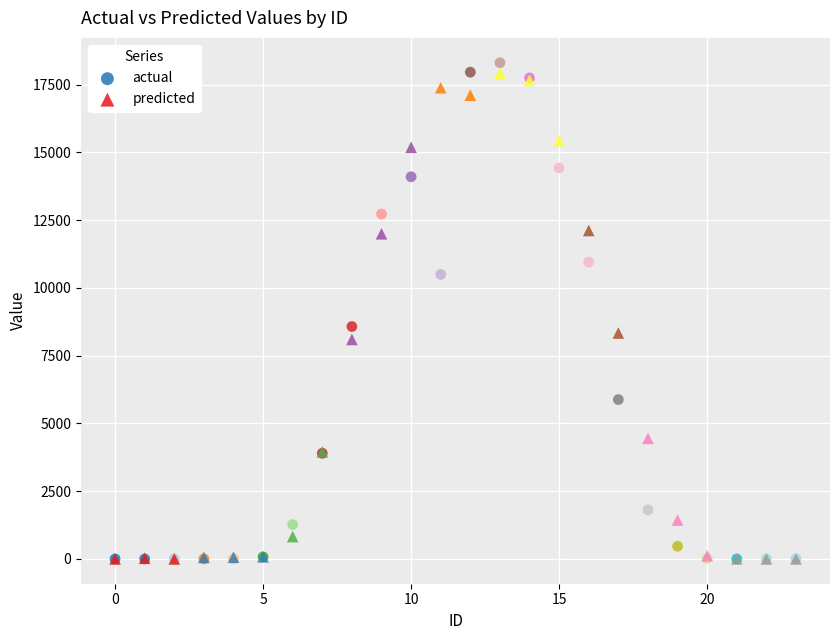

Across all series, what Y value is closest to 9153?

8573